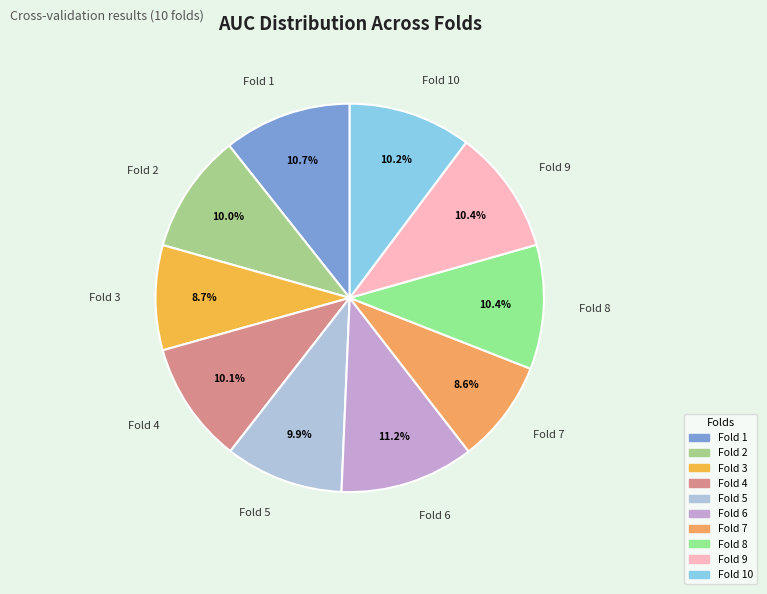

How many segments does this pie chart have?

10